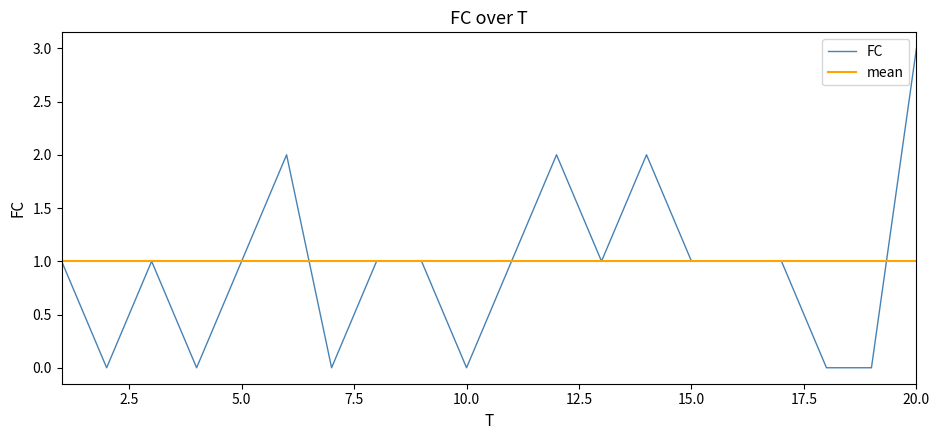

Rank the categories by value from highest to lowest.

20, 6, 12, 14, 1, 3, 5, 8, 9, 11, 13, 15, 16, 17, 2, 4, 7, 10, 18, 19